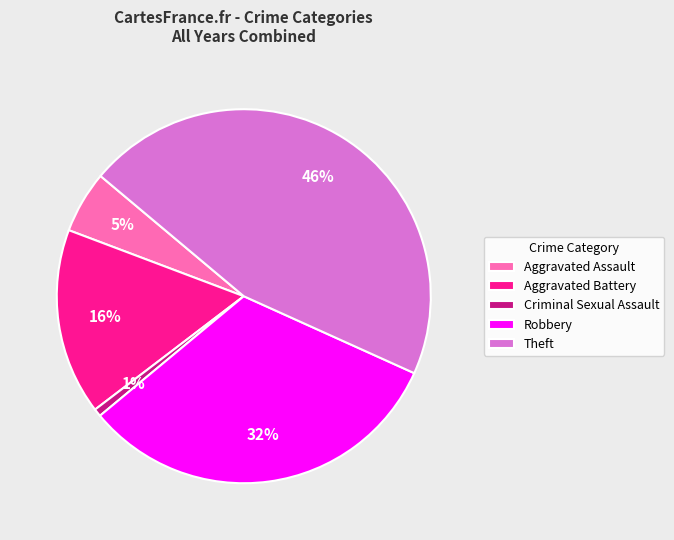

Rank the categories by value from lowest to highest.

Criminal Sexual Assault, Aggravated Assault, Aggravated Battery, Robbery, Theft